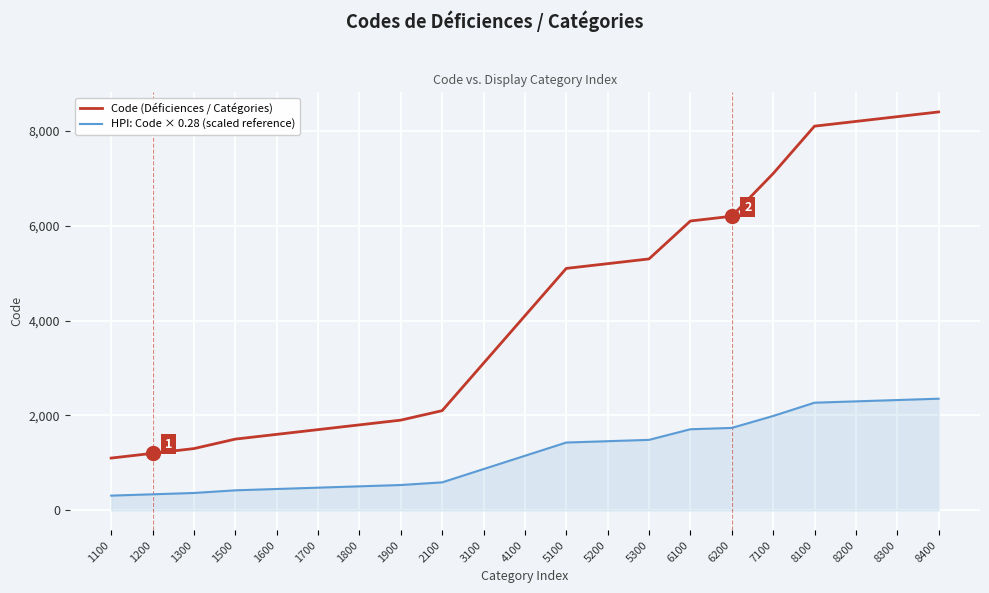

Which series has the largest total across all categories?

Code (Déficiences / Catégories)